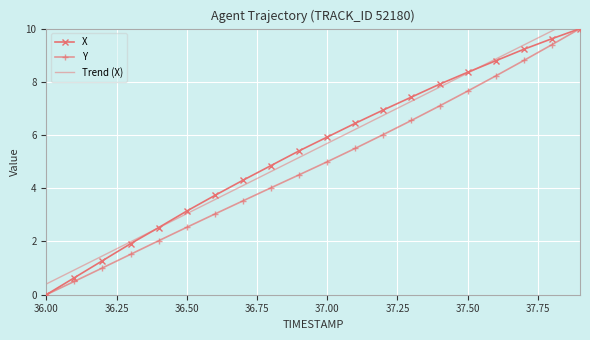

Which series has the largest range (max minus min)?

Trend (X)